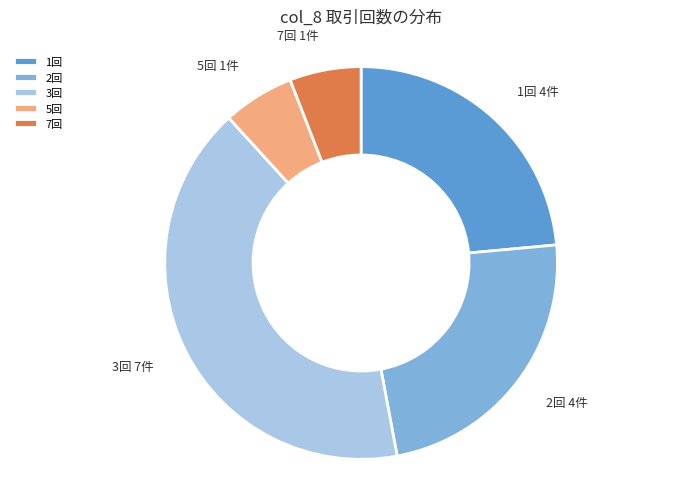

Do 2回 and 1回 together represent more than half of the pie?

No